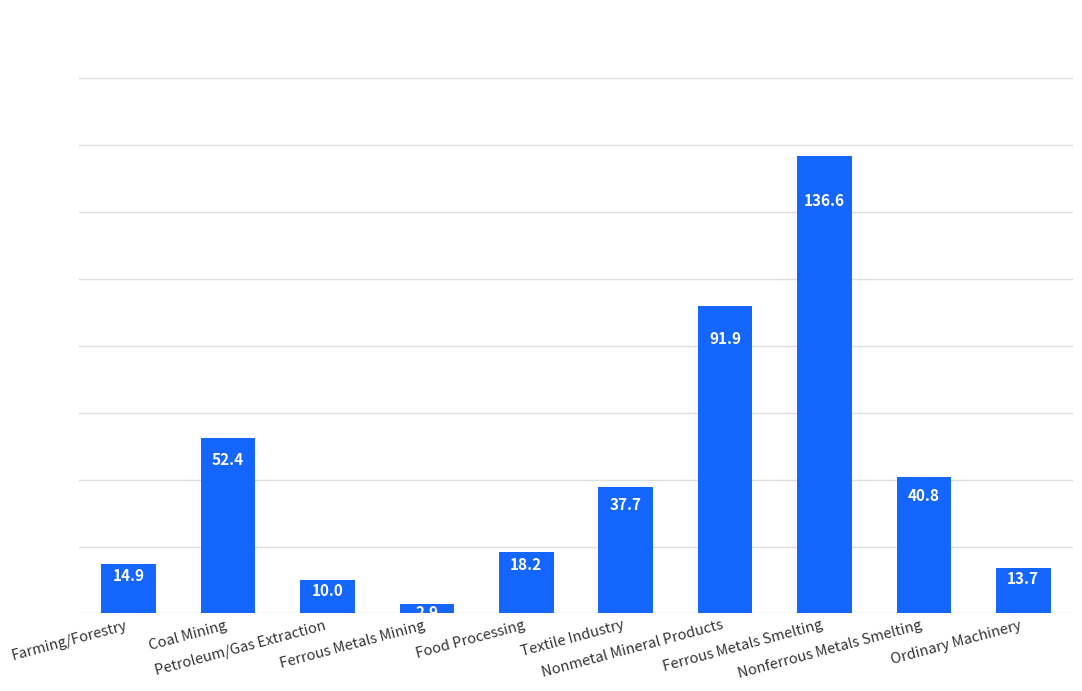

At which label is the value closest to 69?

Coal Mining